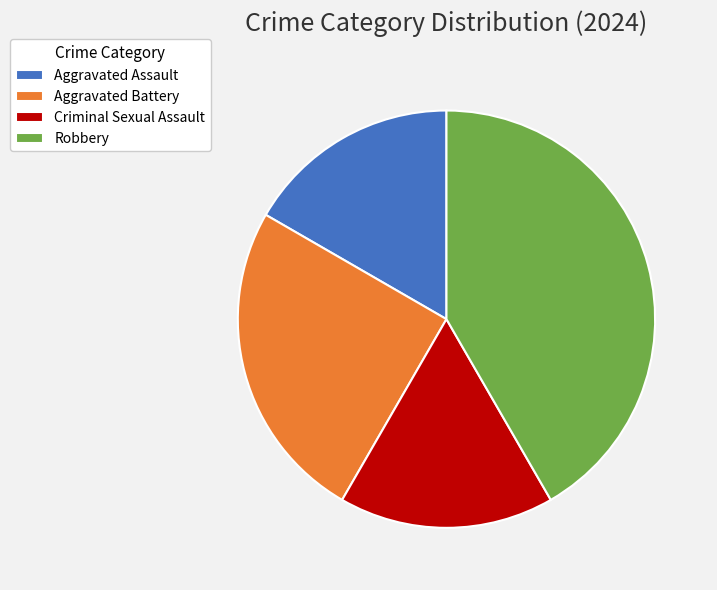

Approximately how many times larger is the value at Aggravated Battery compared to Aggravated Assault?

1.5